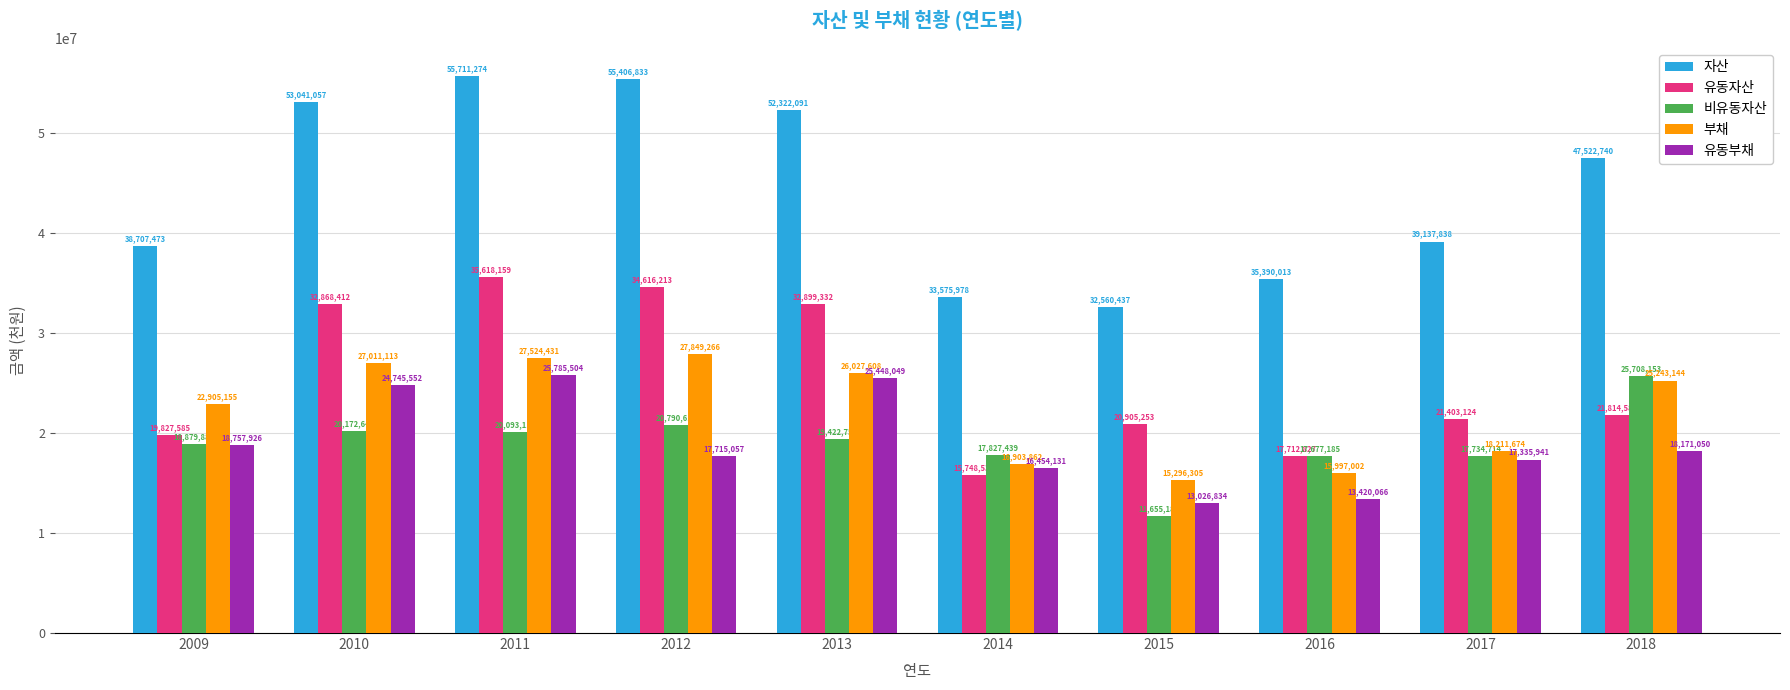

Is it true that 자산 equals 25113478 at 2017?

False